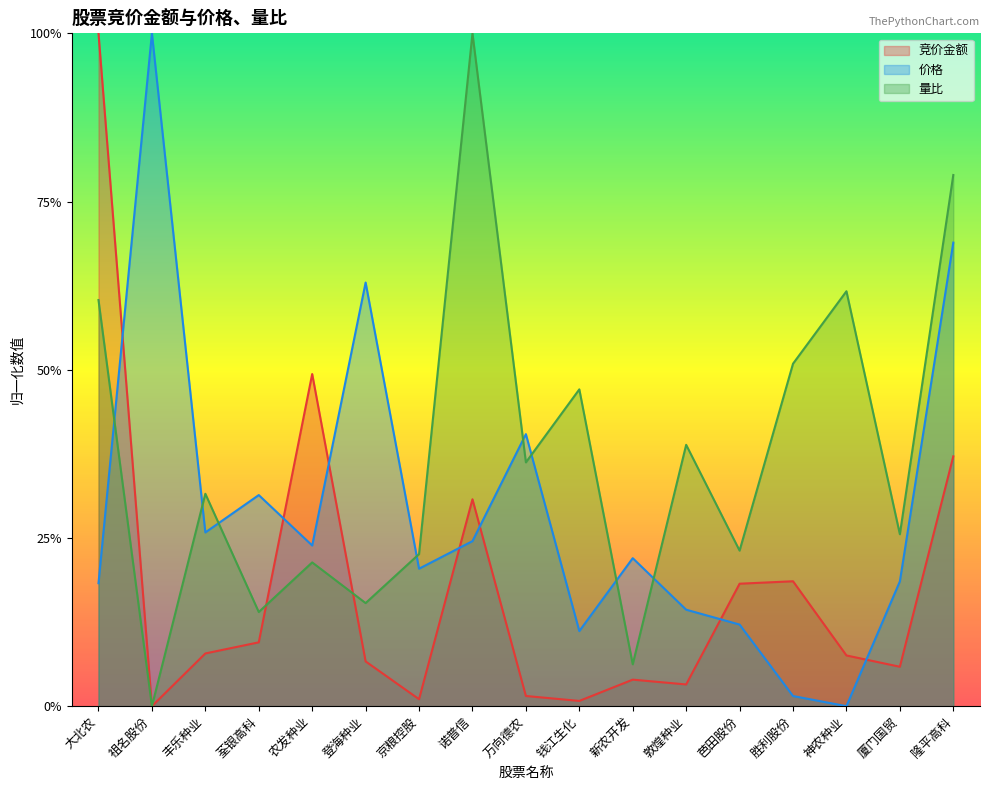

How many values in 竞价金额 are above zero?

16